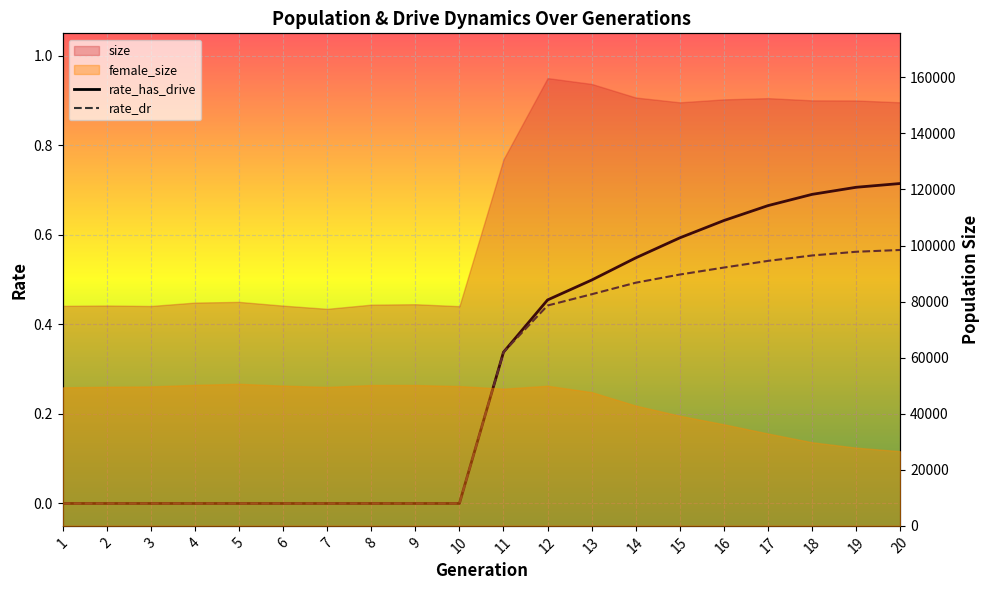

Where is rate_has_drive nearest to the value 0?

1